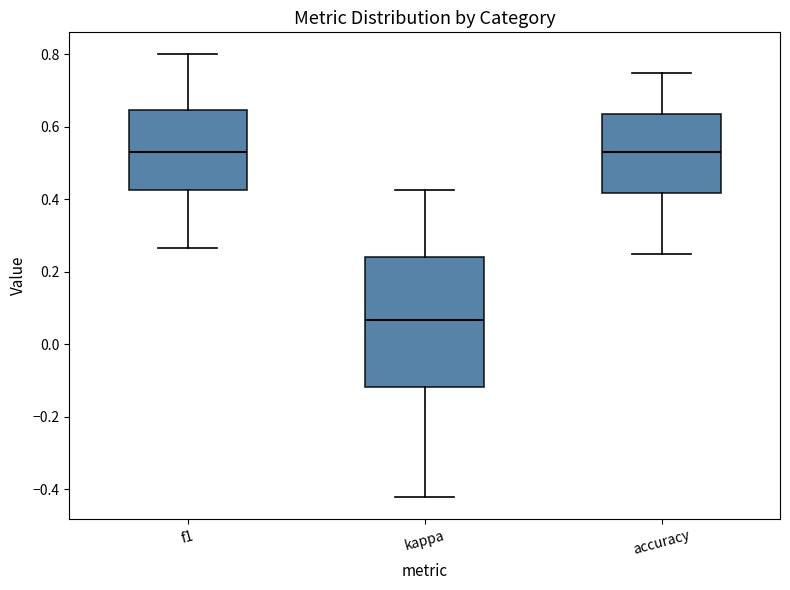

Comparing the boxes themselves (not the whiskers), which one is the tallest?

kappa